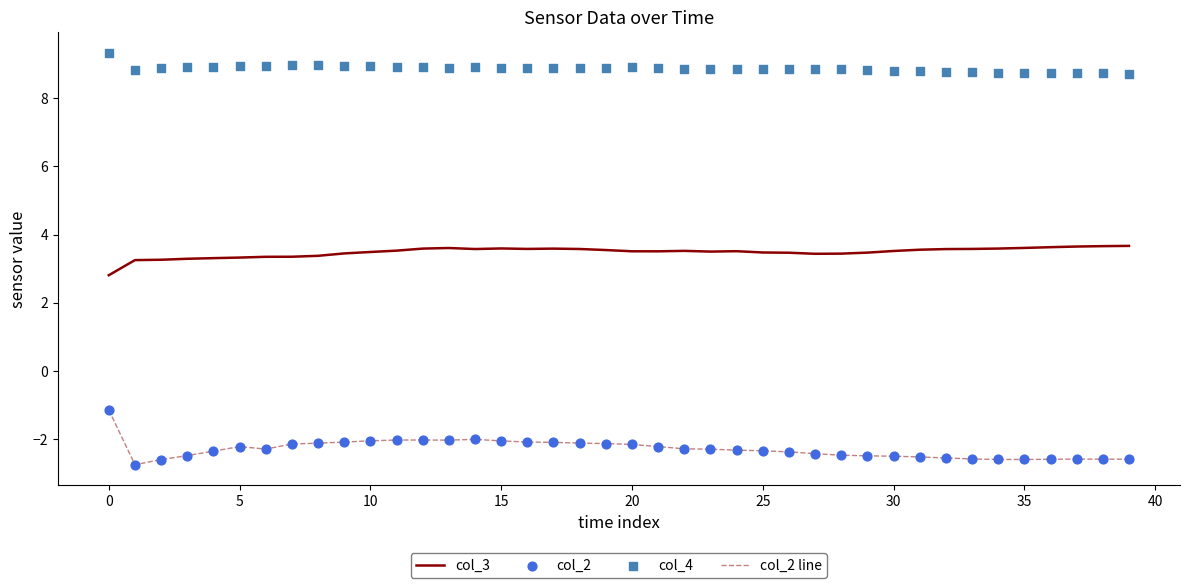

What are all the series names shown in the legend?

col_3, col_2 line, col_2, col_4